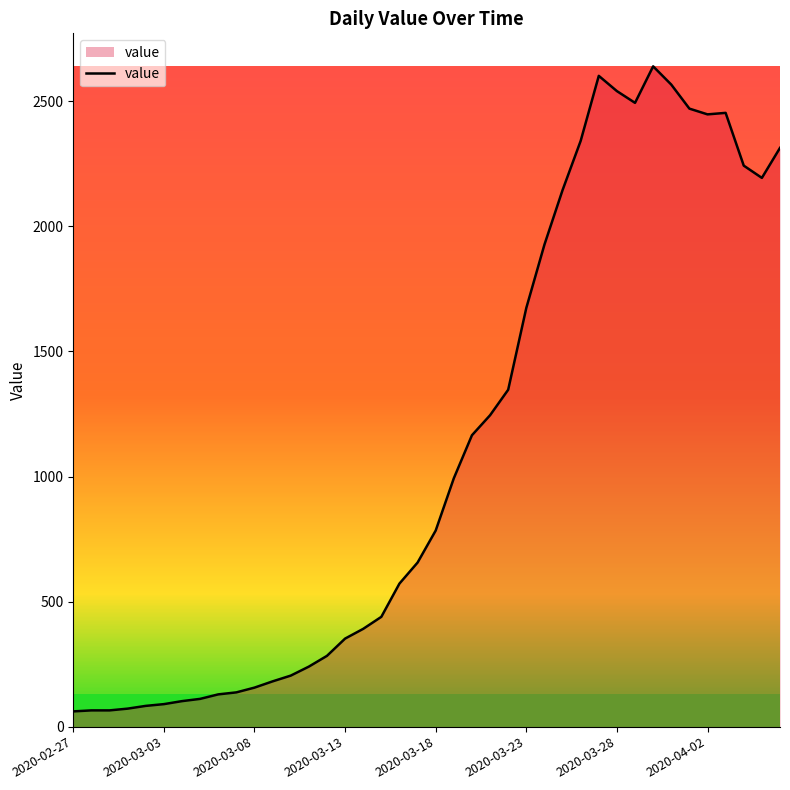

What is the minimum value shown in the chart?

61